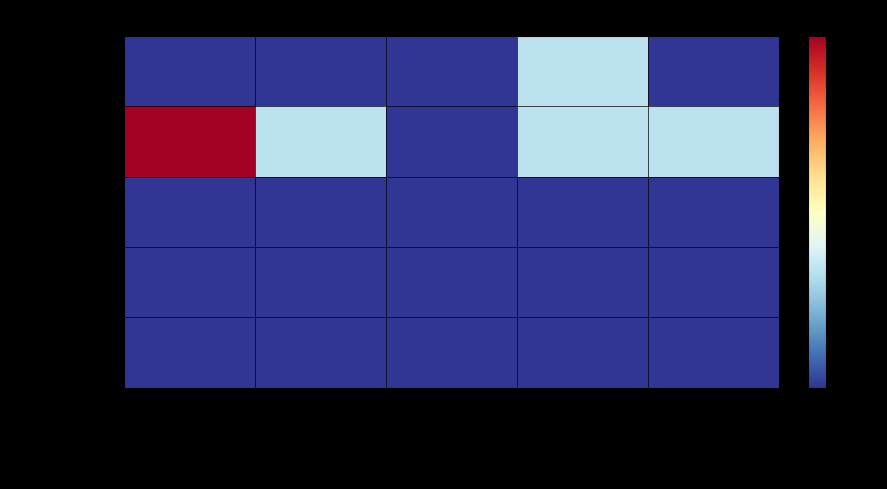

Which series has the largest total across all categories?

Max